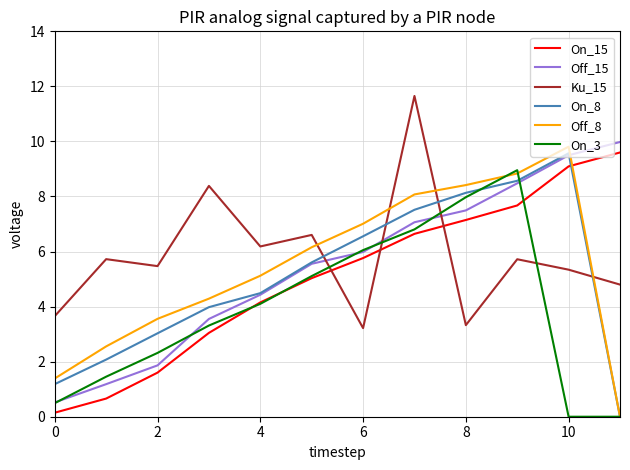

What is the highest value of the Off_8 series?

9.8